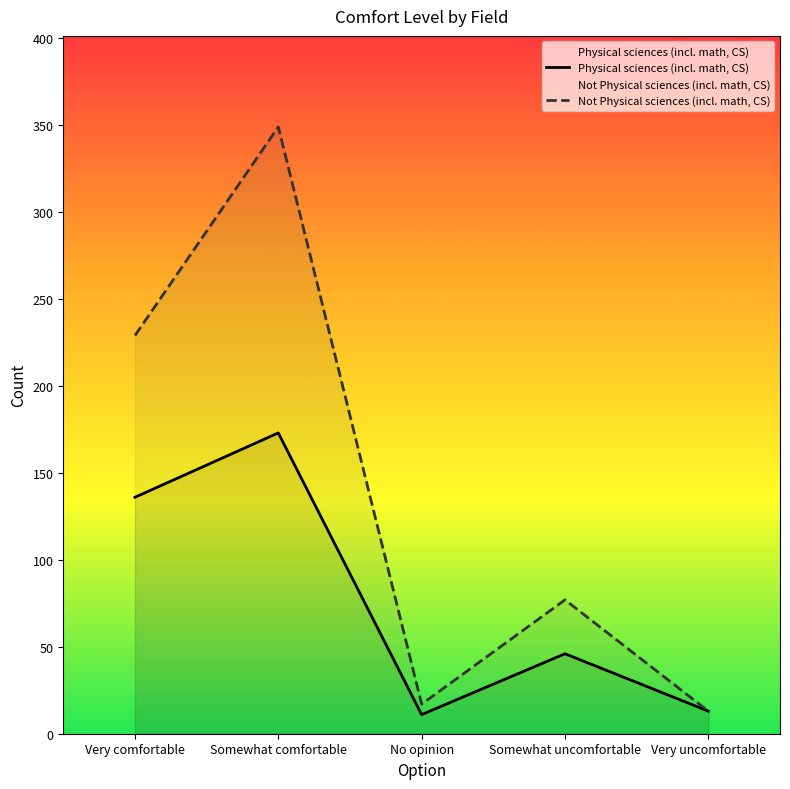

True or false: Physical sciences (incl. math, CS) has a value of 7 at No opinion.

False